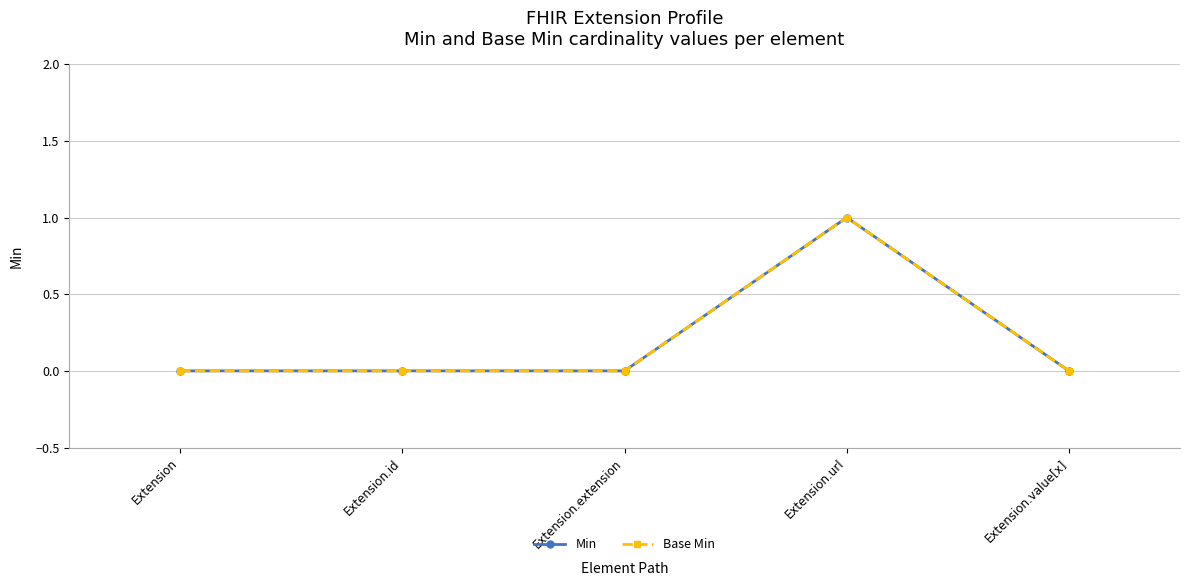

Is this an area chart (filled region under the line)?

No